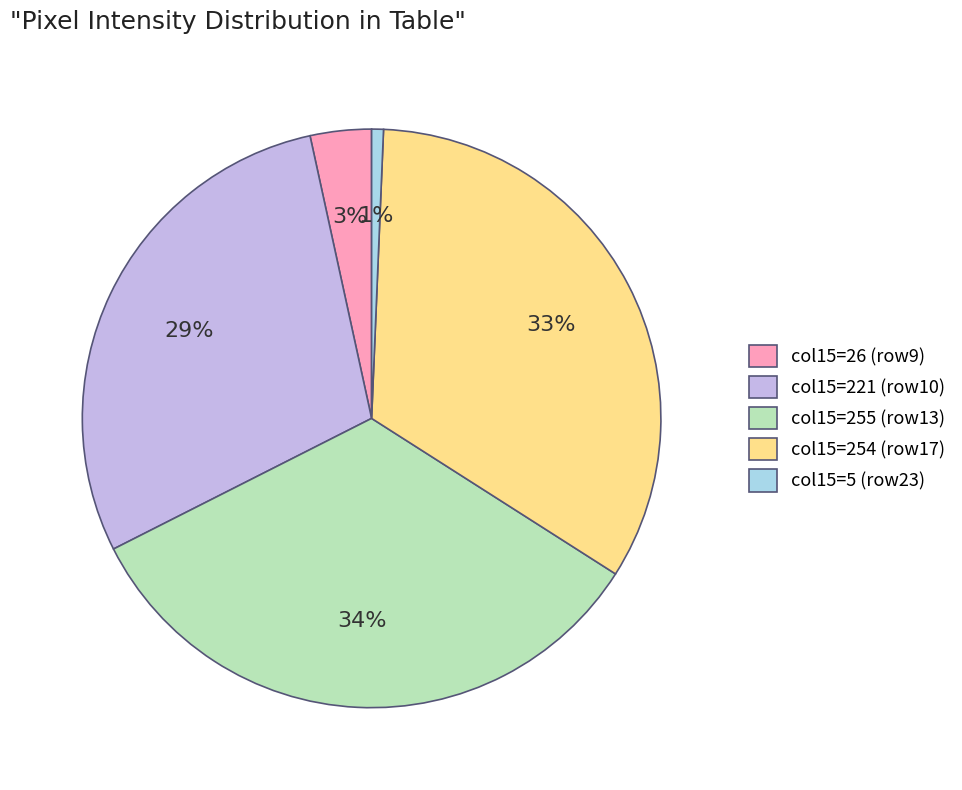

Do col15=254 (row17) and col15=5 (row23) together represent more than half of the pie?

No